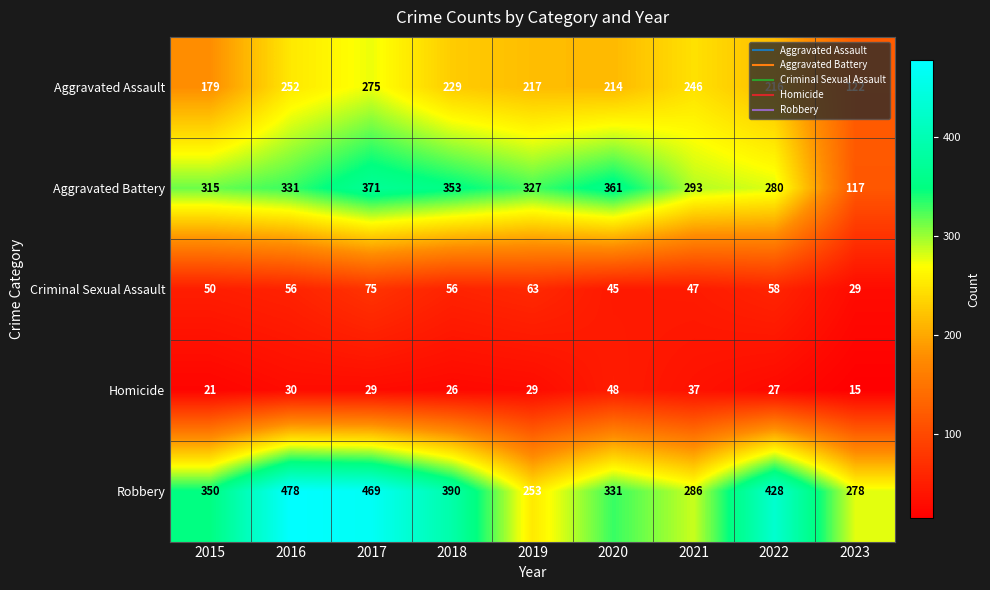

Which series has the largest total across all categories?

Robbery